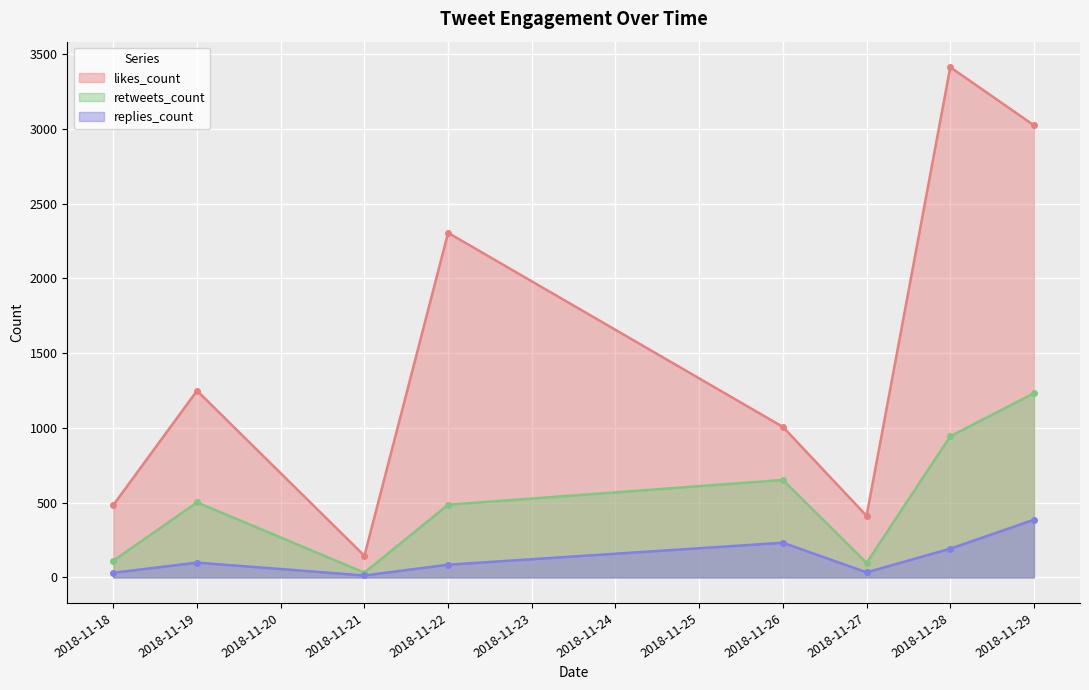

What is the total value across all series at 2018-11-28?

4549